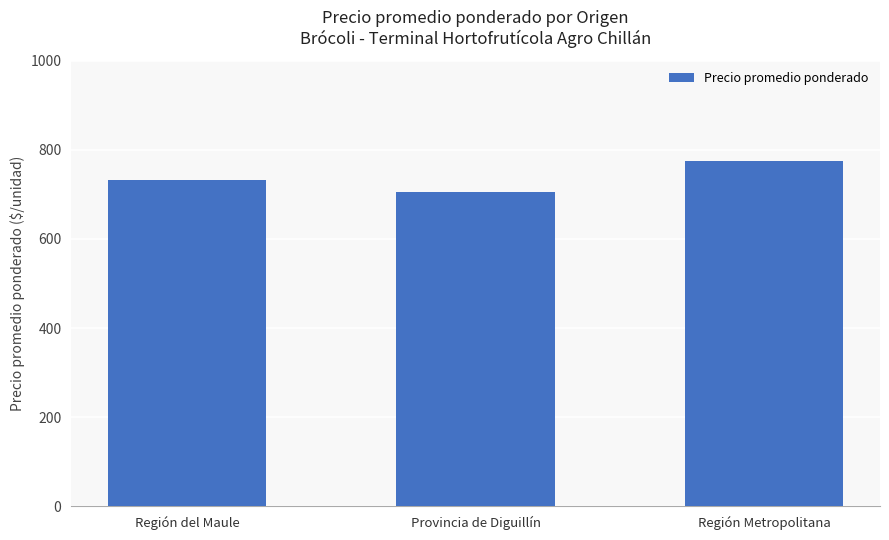

True or false: the data shows 733 at Región del Maule.

True